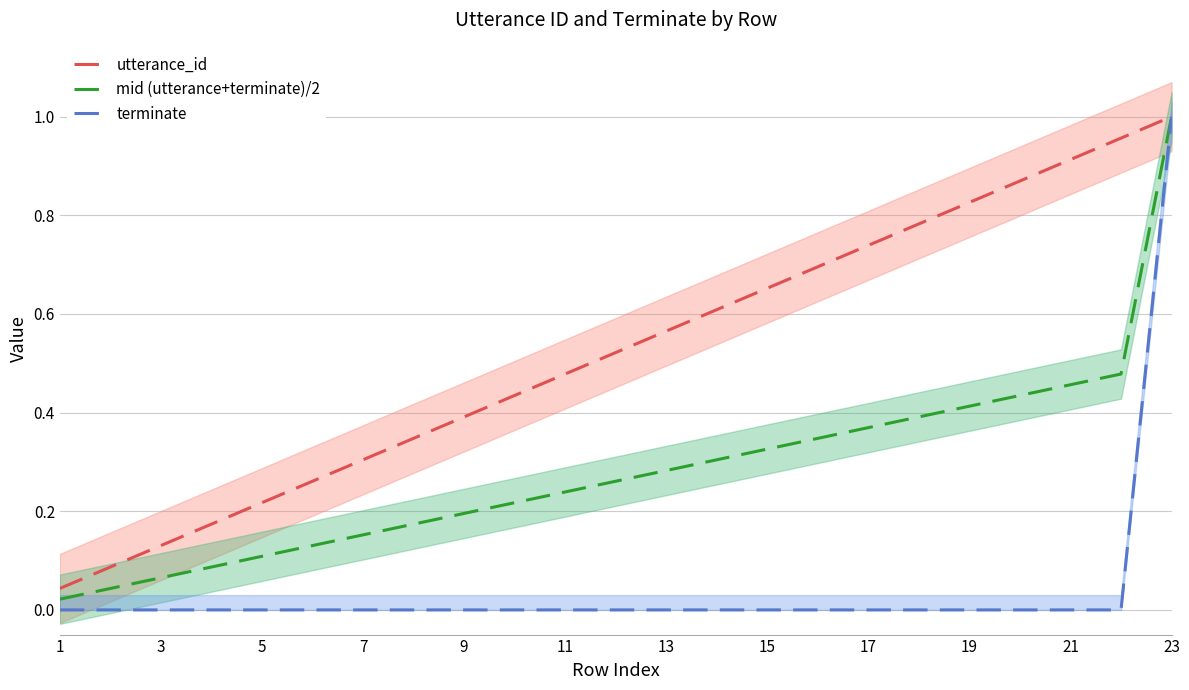

How many lines are shown in the chart?

3